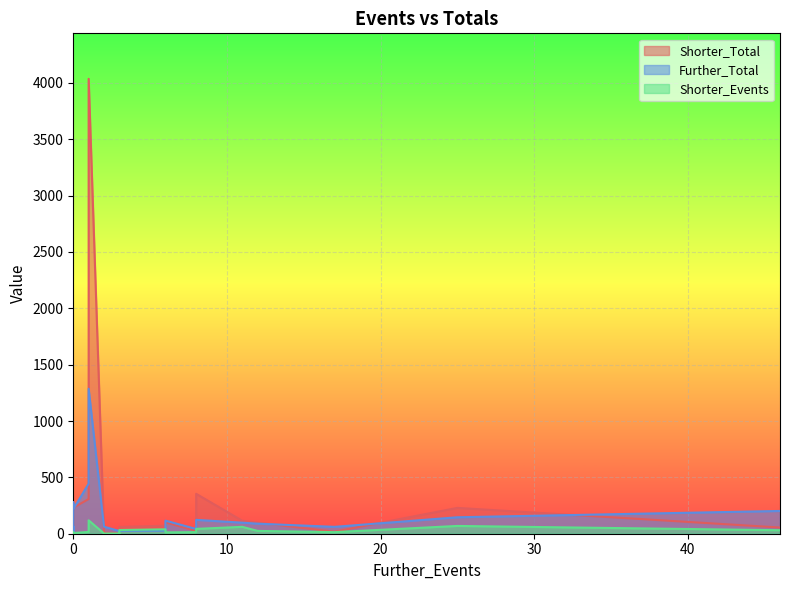

List the series in order of their peak value, highest first.

Shorter_Total, Further_Total, Shorter_Events